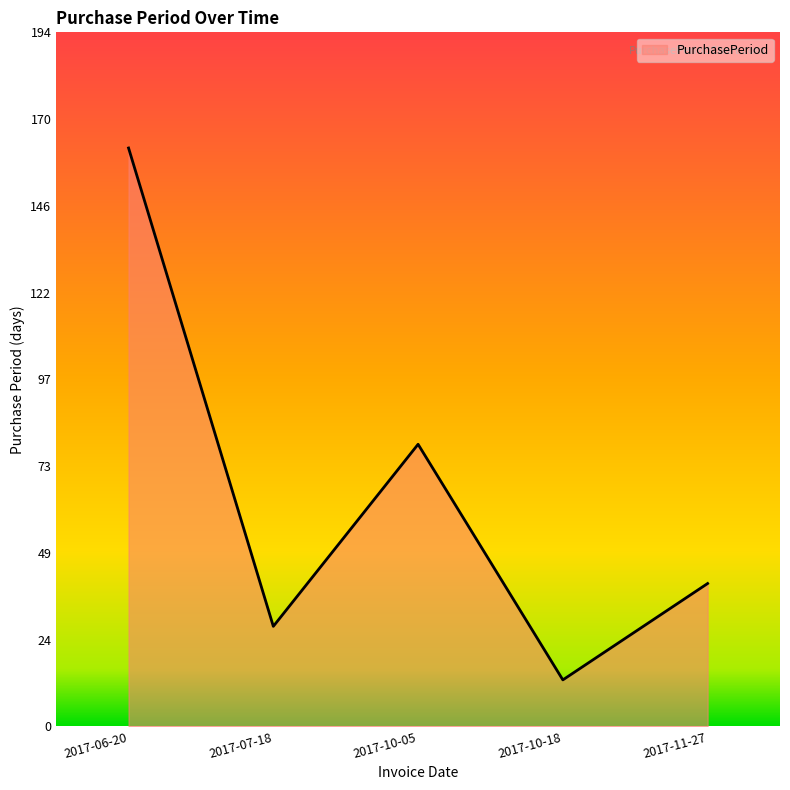

What is the sum of all values?

322